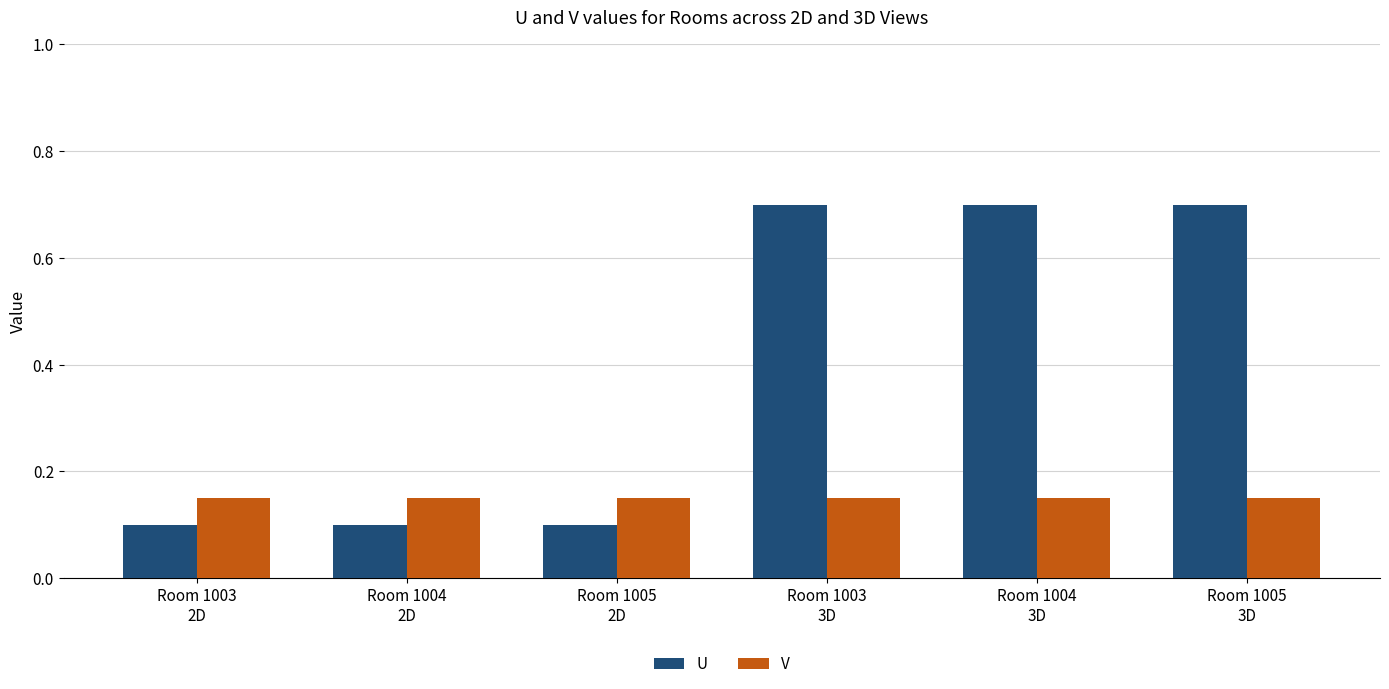

Rank the series by their maximum value, from highest to lowest.

U, V